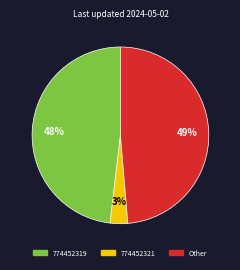

Is there any slice that represents more than half of the pie?

No